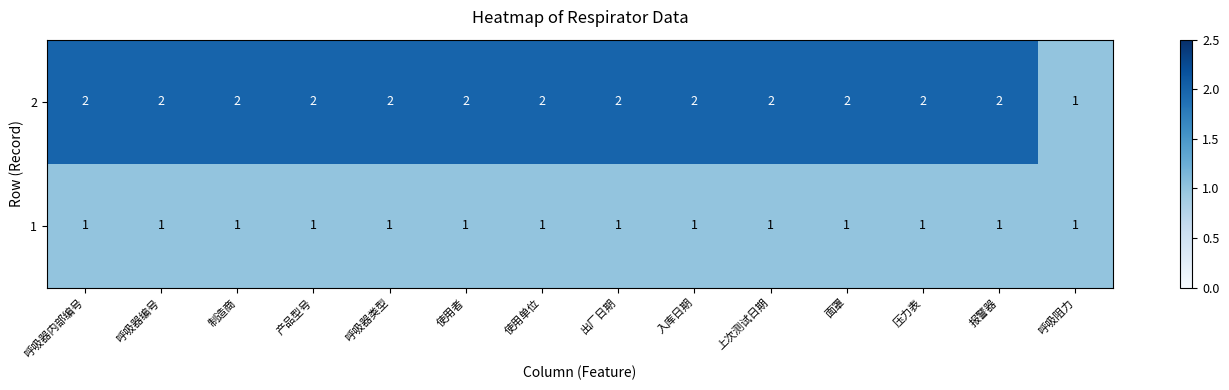

Rank the series at 产品型号 from lowest to highest value.

1, 2